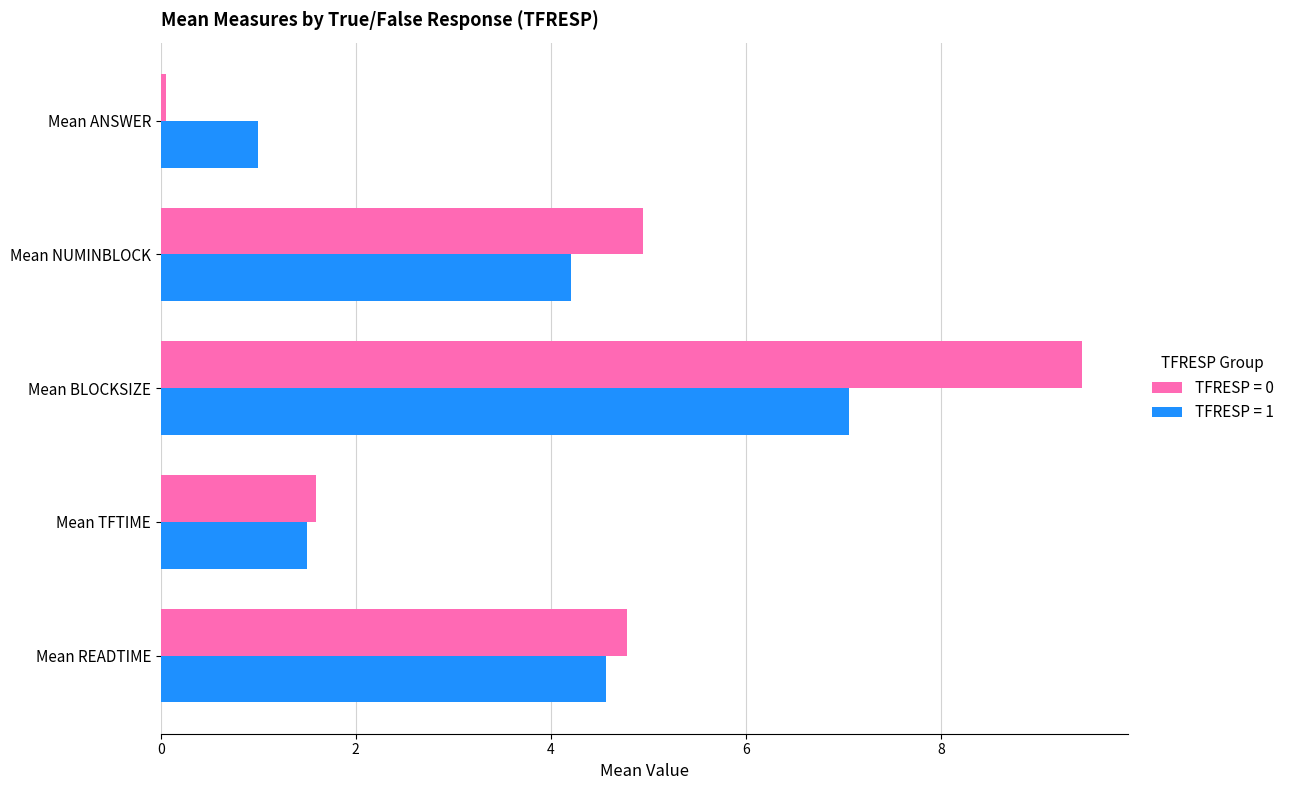

How many distinct data groups are displayed?

2